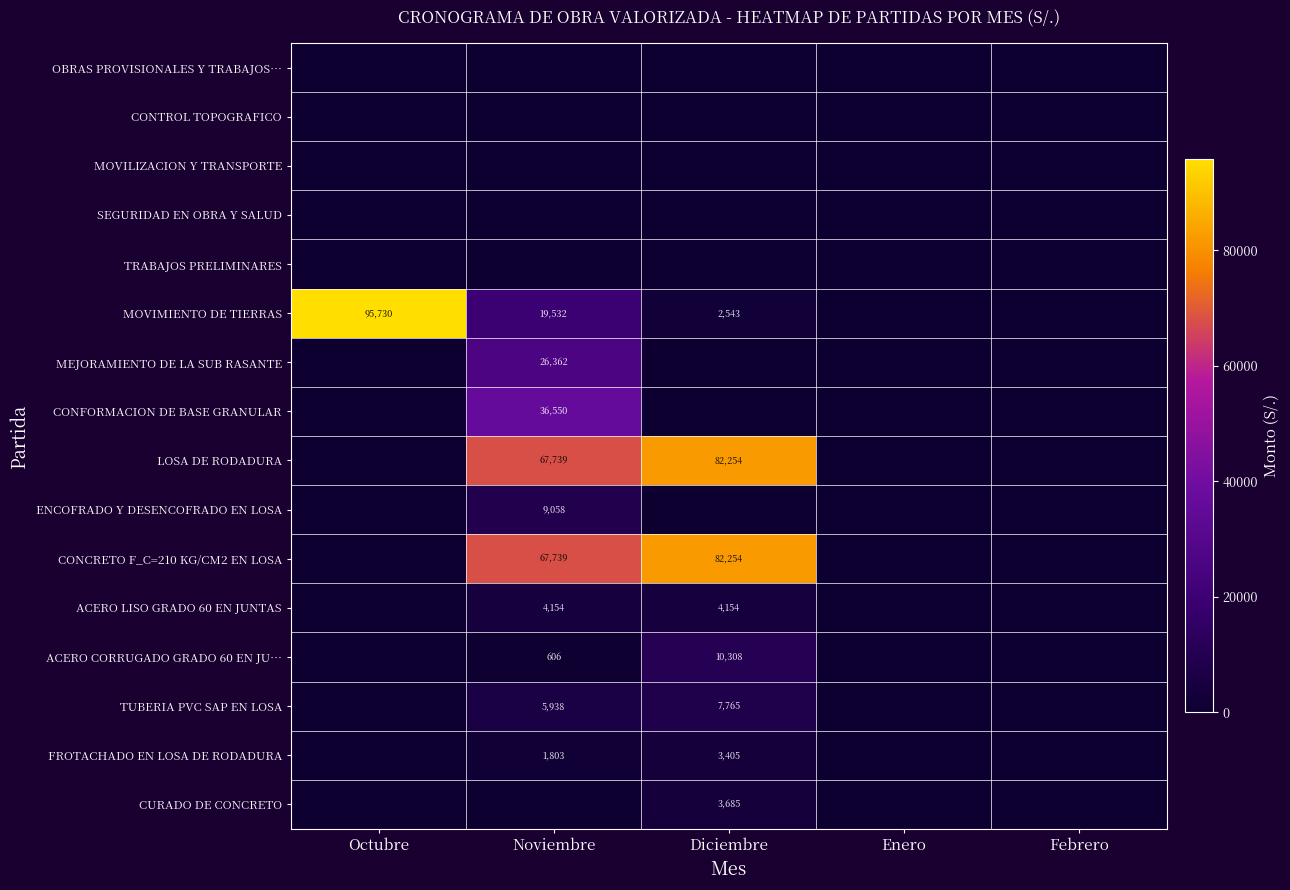

Count the number of data series in this chart.

16